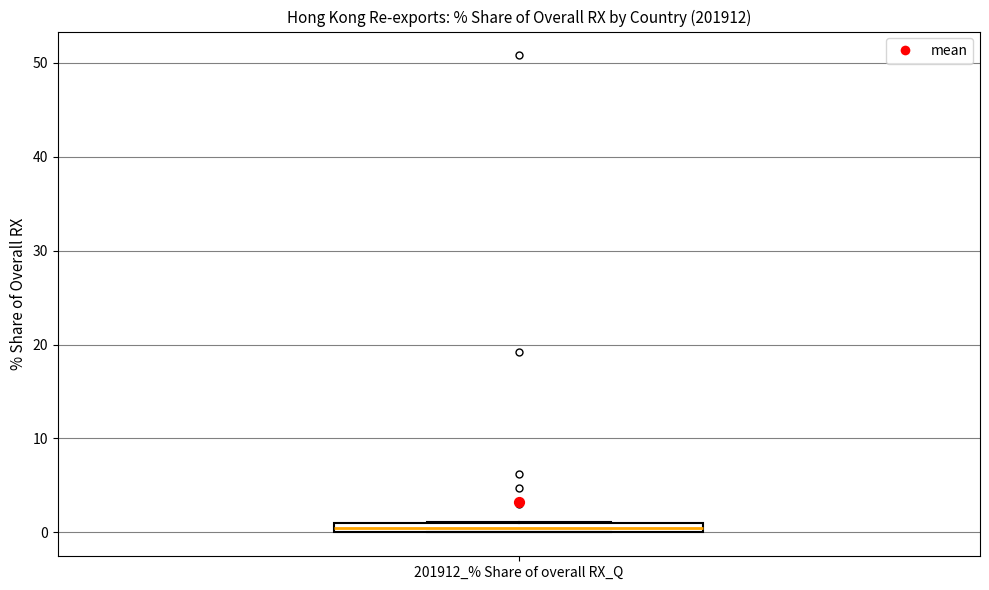

Where is the upper edge of the box for 201912_% Share of overall RX_Q on the y-axis? The values are not printed on the chart, so give them approximately, as read against the axis.

1